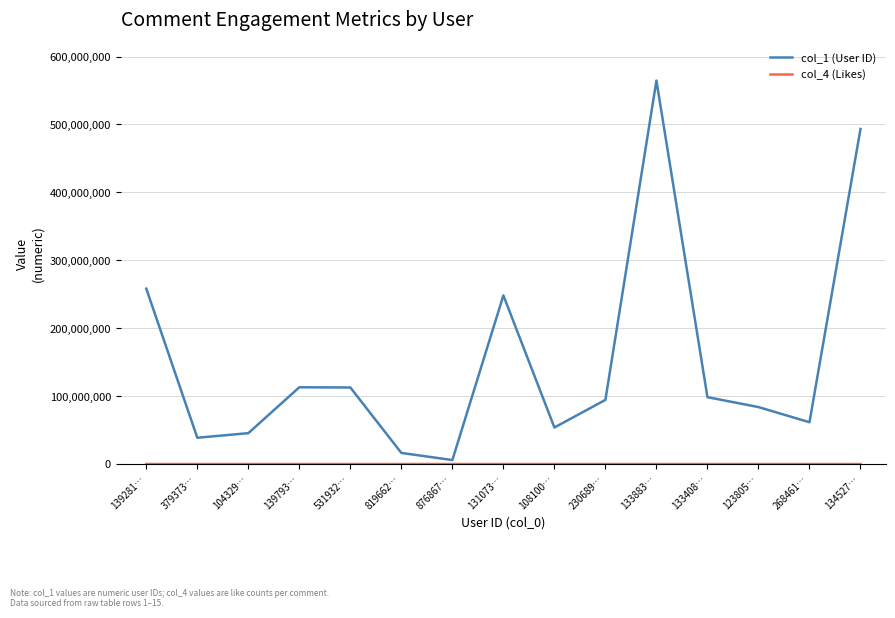

Which category has the highest value across all series?

133883…